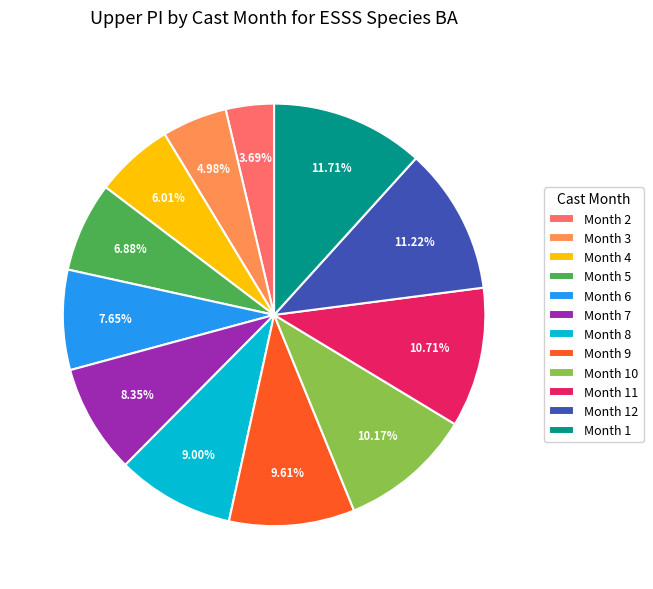

Which has a higher value, Month 9 or Month 5?

Month 9